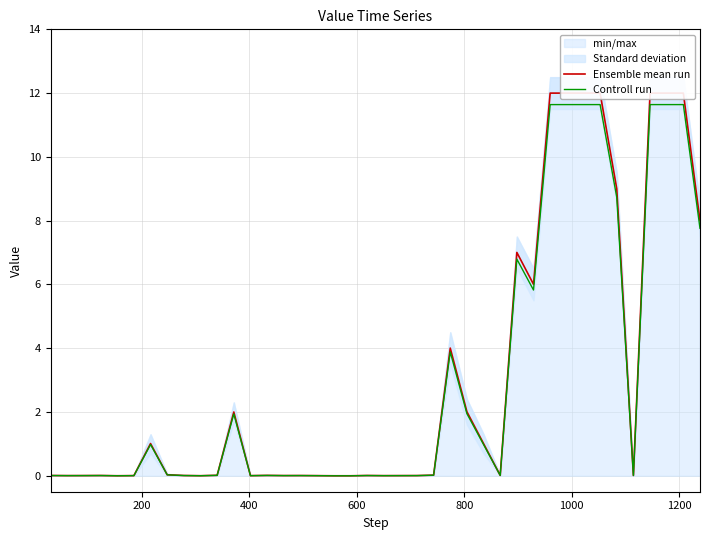

The value of Controll run at 27 is 0.0. True or false?

False